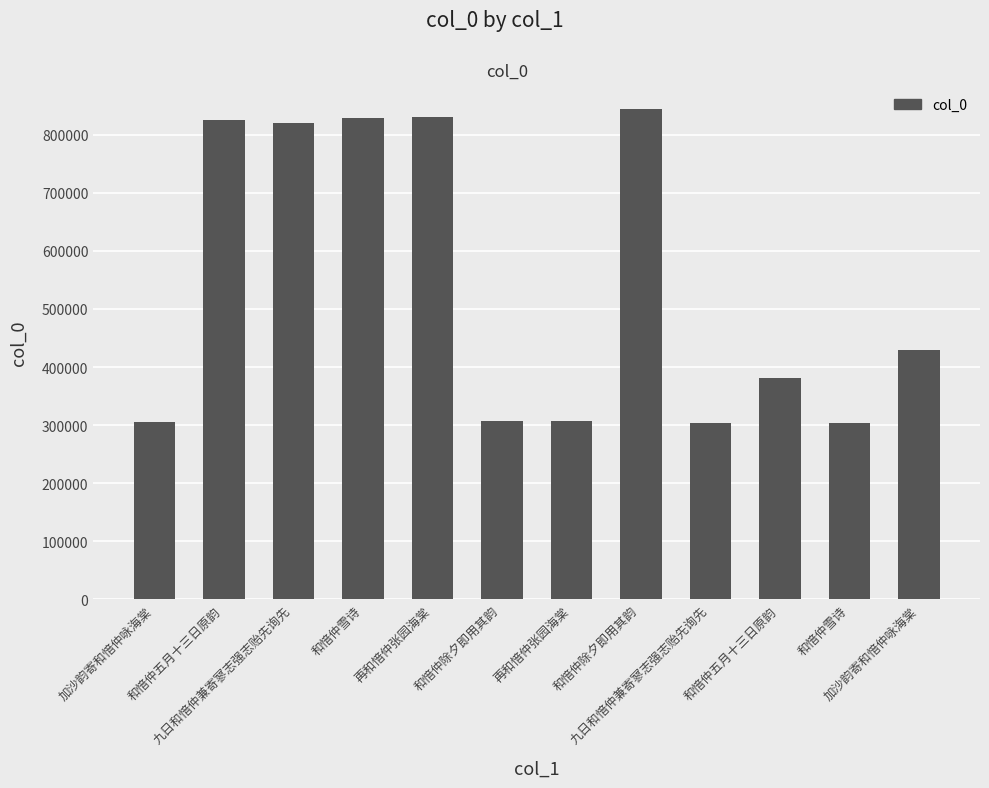

True or false: the data shows 84266 at 九日和愔仲兼寄寥志强志贻先询先.

False